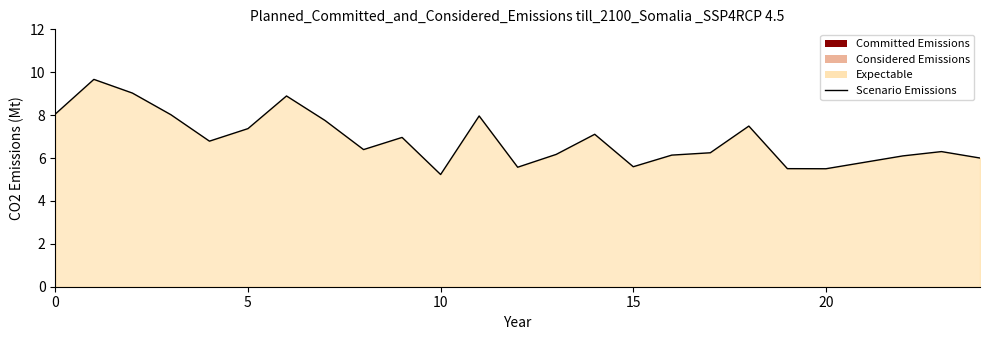

Does the chart have visible grid lines?

No